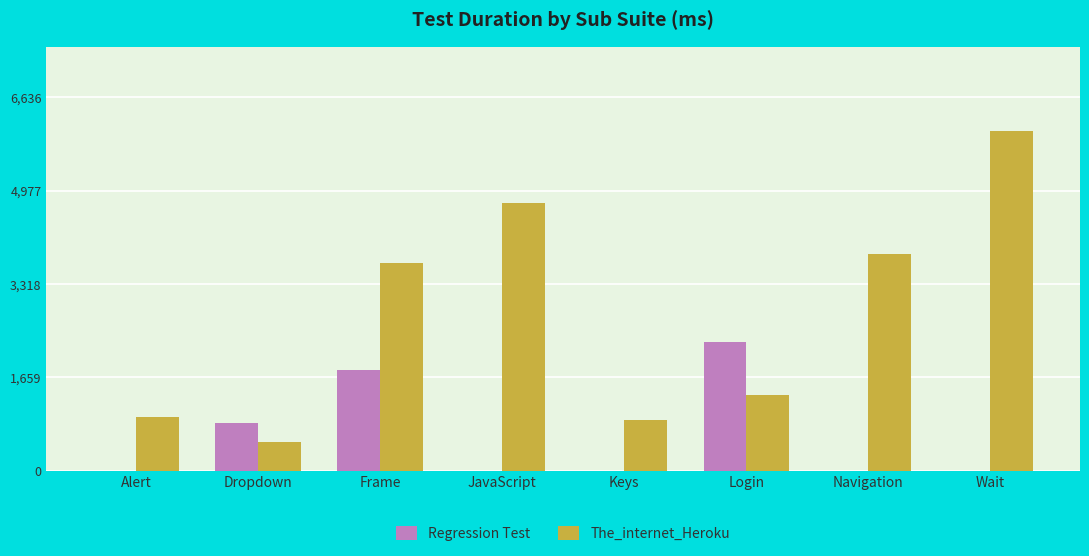

The value of The_internet_Heroku at Frame is 6596. True or false?

False